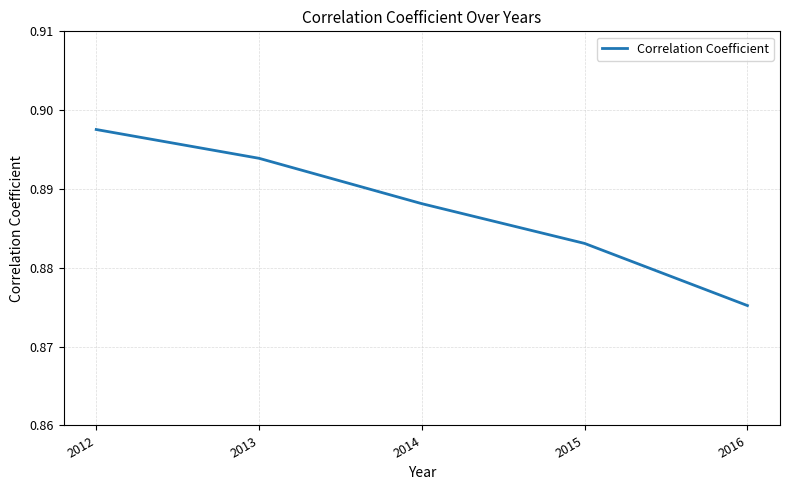

Rank the categories by value from highest to lowest.

2012, 2013, 2014, 2015, 2016